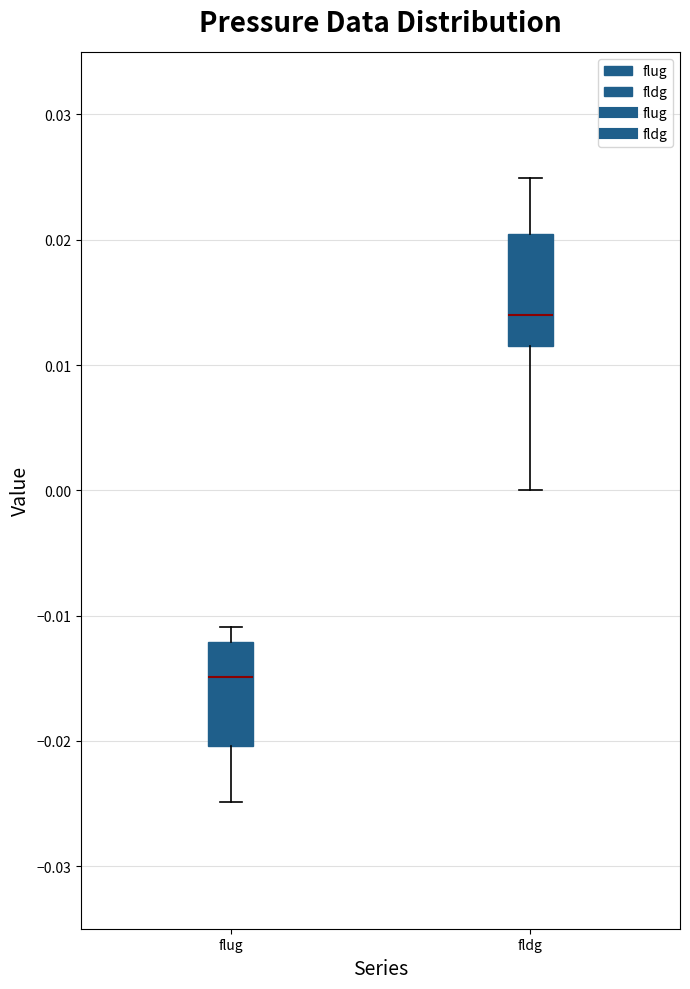

Reading left to right, read every box against the y-axis: the position of its median line, the range the box covers, and the ends of its whiskers. The values are not printed on the chart, so give them approximately, as read against the axis.

flug: median -0.015, box -0.020 to -0.012, whiskers -0.025 to -0.011
fldg: median 0.014, box 0.012 to 0.020, whiskers 0.000 to 0.025